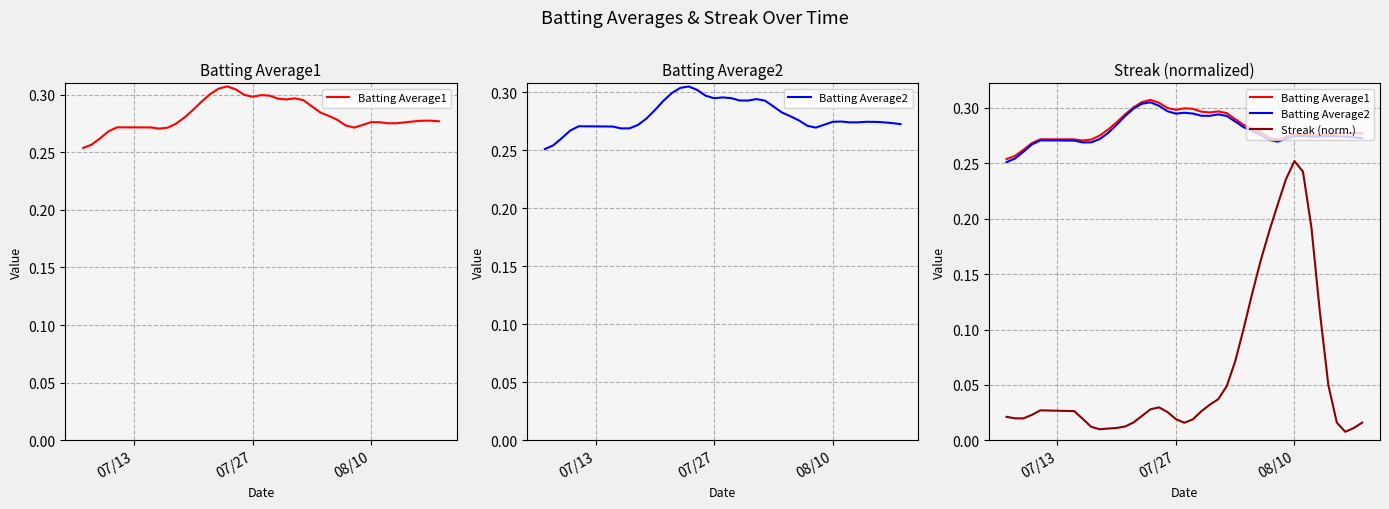

What are all the series names shown in the legend?

Batting Average1, Batting Average2, Streak (norm.)